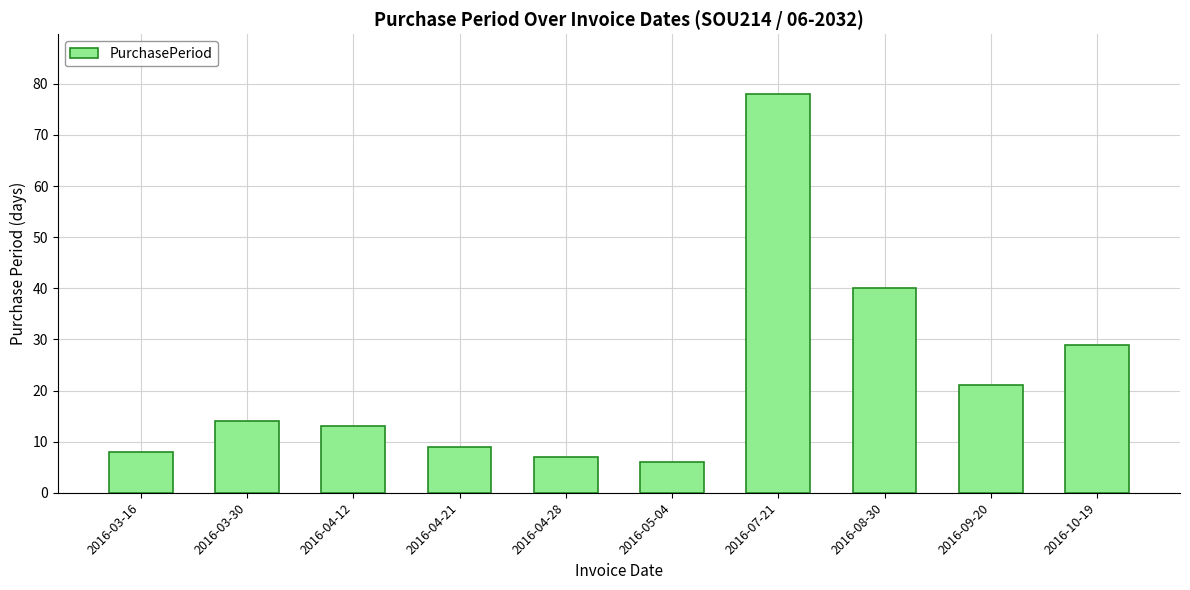

What is the change in value from 2016-04-28 to 2016-08-30?

+33